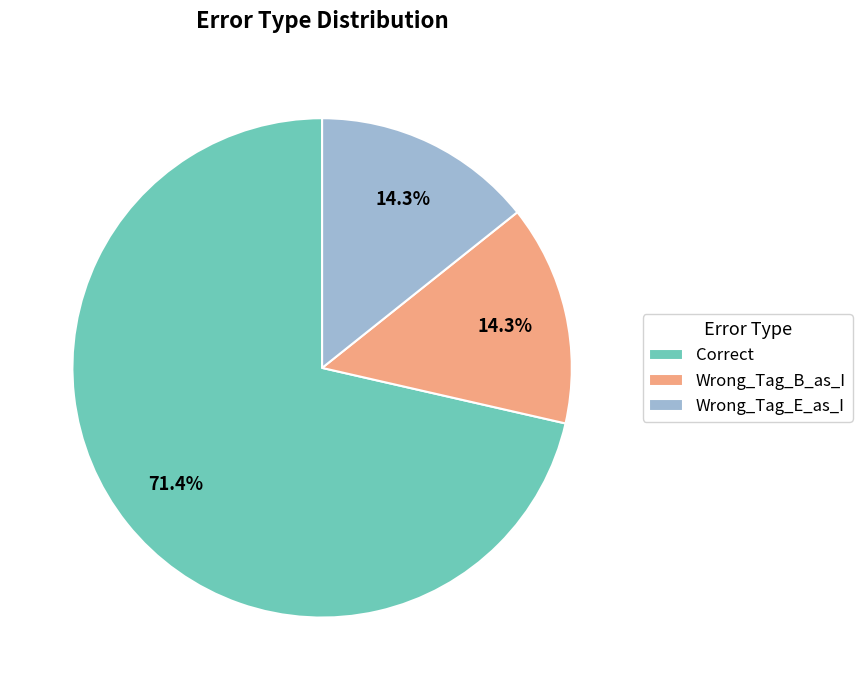

To the nearest percent, what is the difference between the largest and smallest slice percentages?

57%